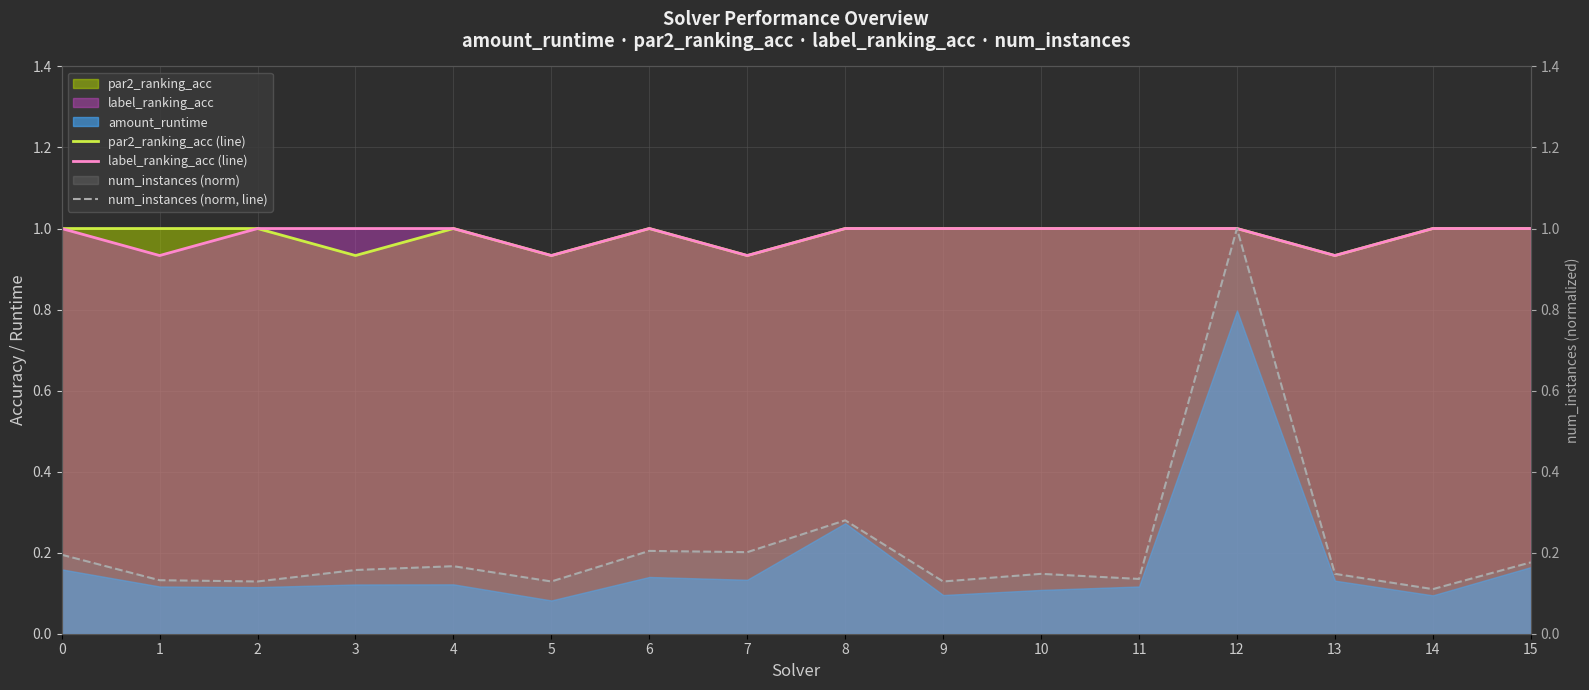

What is the value of the label_ranking_acc (line) point at the 16th from the left?

1.0